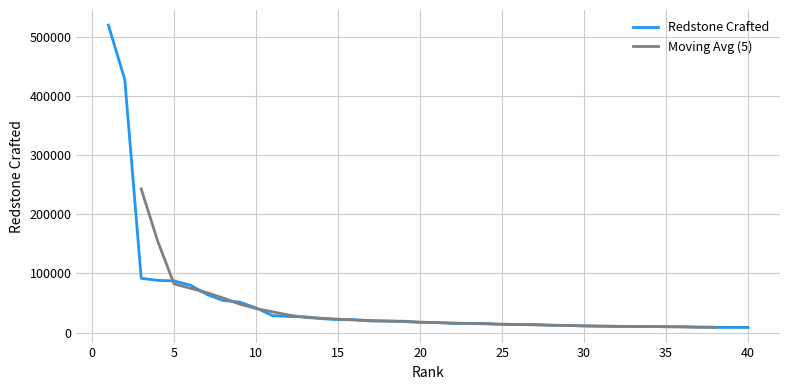

List the labels in order of value, smallest first.

40, 39, 38, 37, 36, 35, 34, 33, 32, 31, 30, 29, 28, 27, 26, 25, 24, 23, 22, 21, 20, 19, 18, 17, 16, 15, 14, 13, 12, 11, 10, 9, 8, 7, 6, 5, 4, 3, 2, 1